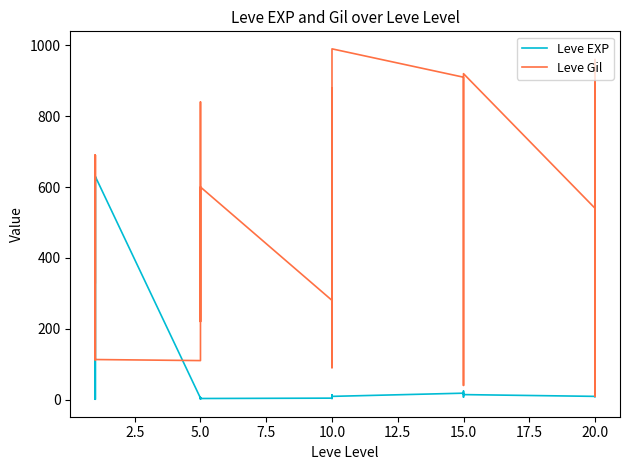

In Leve Gil, how many points are lower than both neighbors (excluding endpoints)?

8